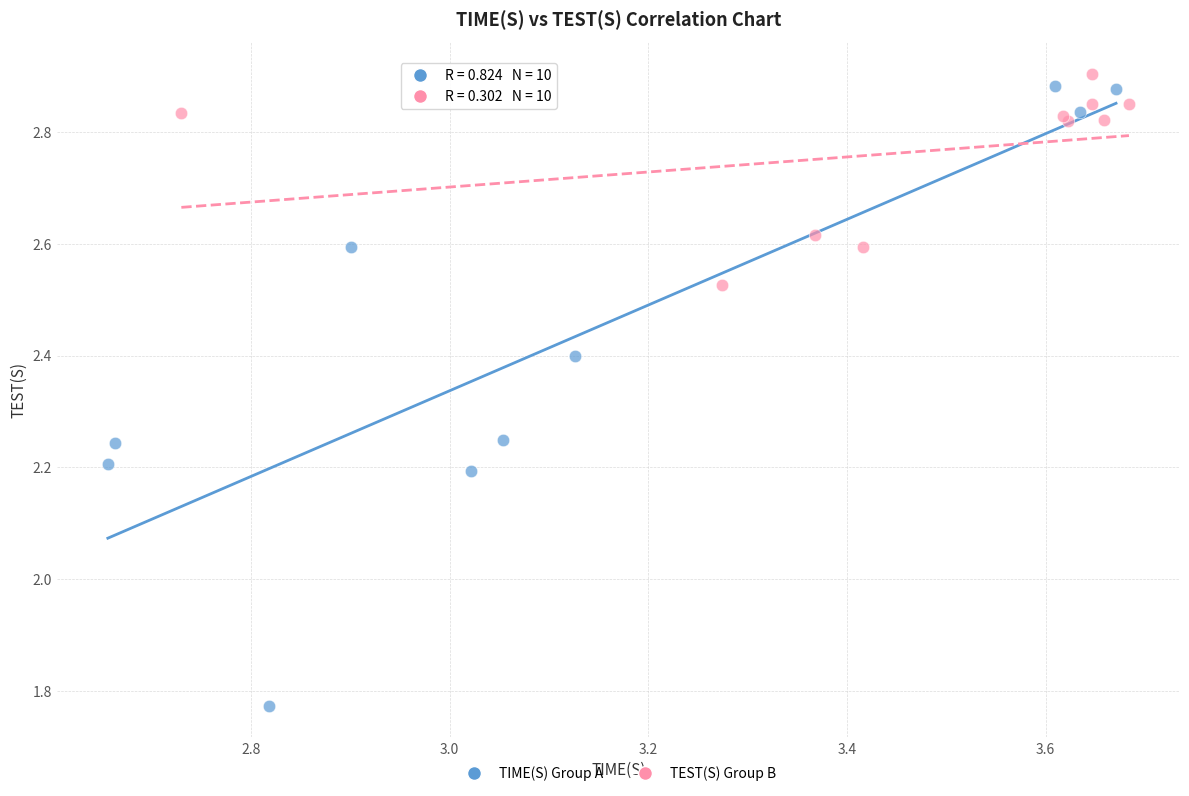

Which series has the widest spread of Y values?

TIME(S) Group A